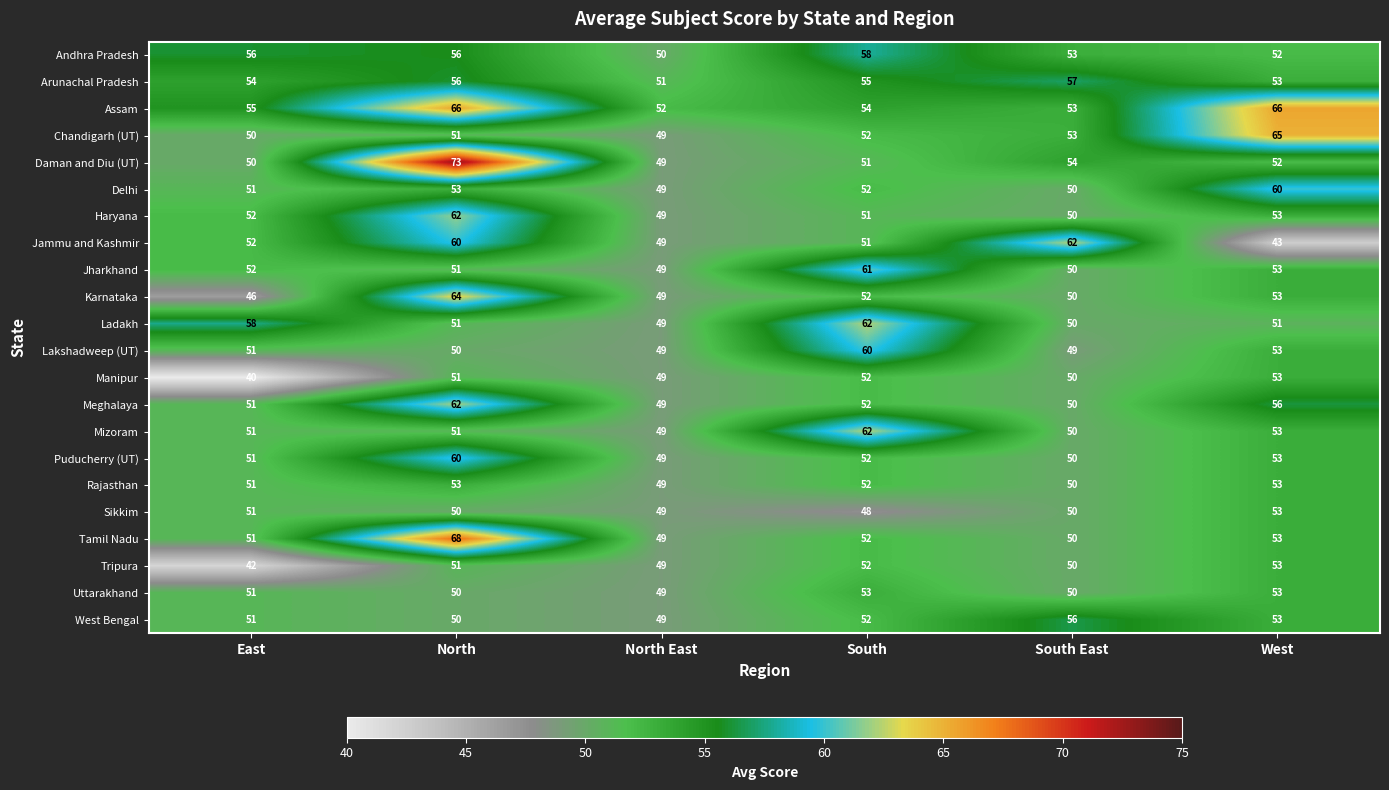

List the labels in order of Manipur value, largest first.

West, South, North, South East, North East, East